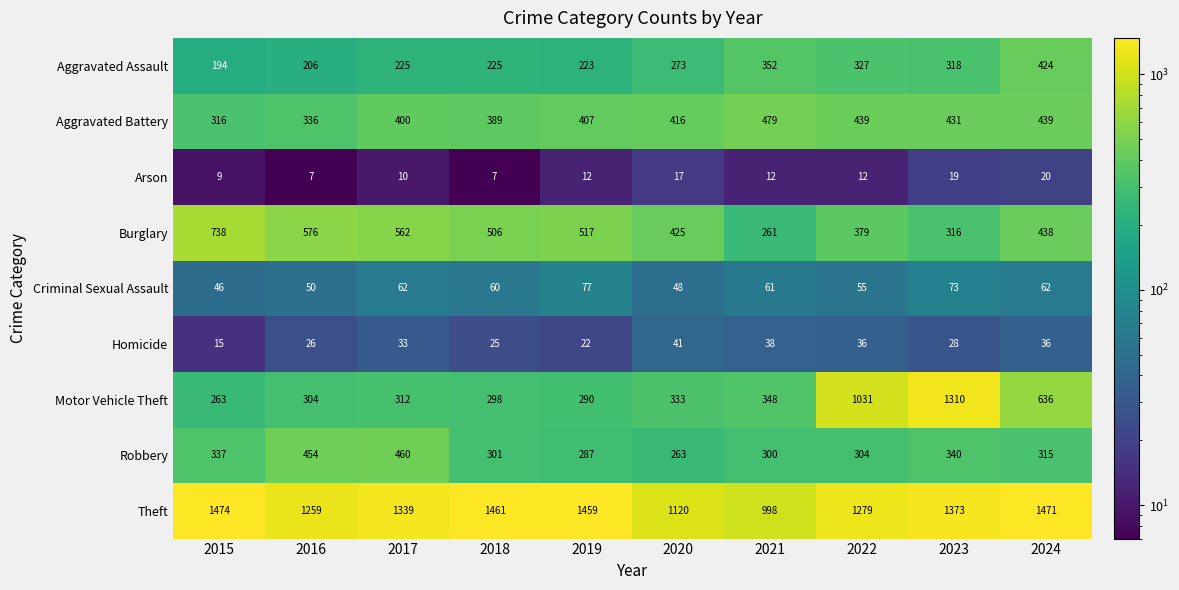

What is the difference between the Homicide values at 2021 and 2018?

13